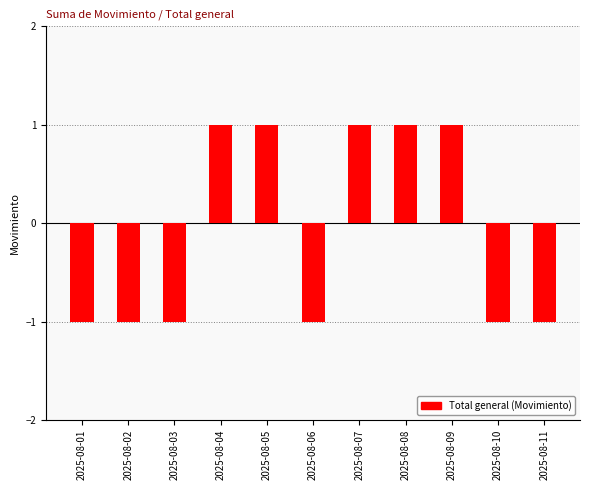

Reading left to right, transcribe all the data shown in this chart.

2025-08-01=-1	2025-08-02=-1	2025-08-03=-1	2025-08-04=1	2025-08-05=1	2025-08-06=-1	2025-08-07=1	2025-08-08=1	2025-08-09=1	2025-08-10=-1	2025-08-11=-1